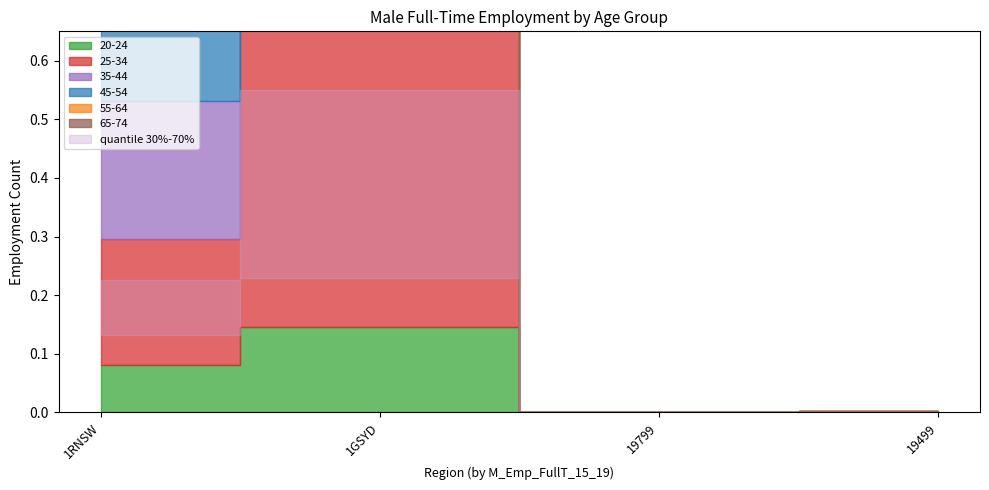

What position from the left is 19799?

3